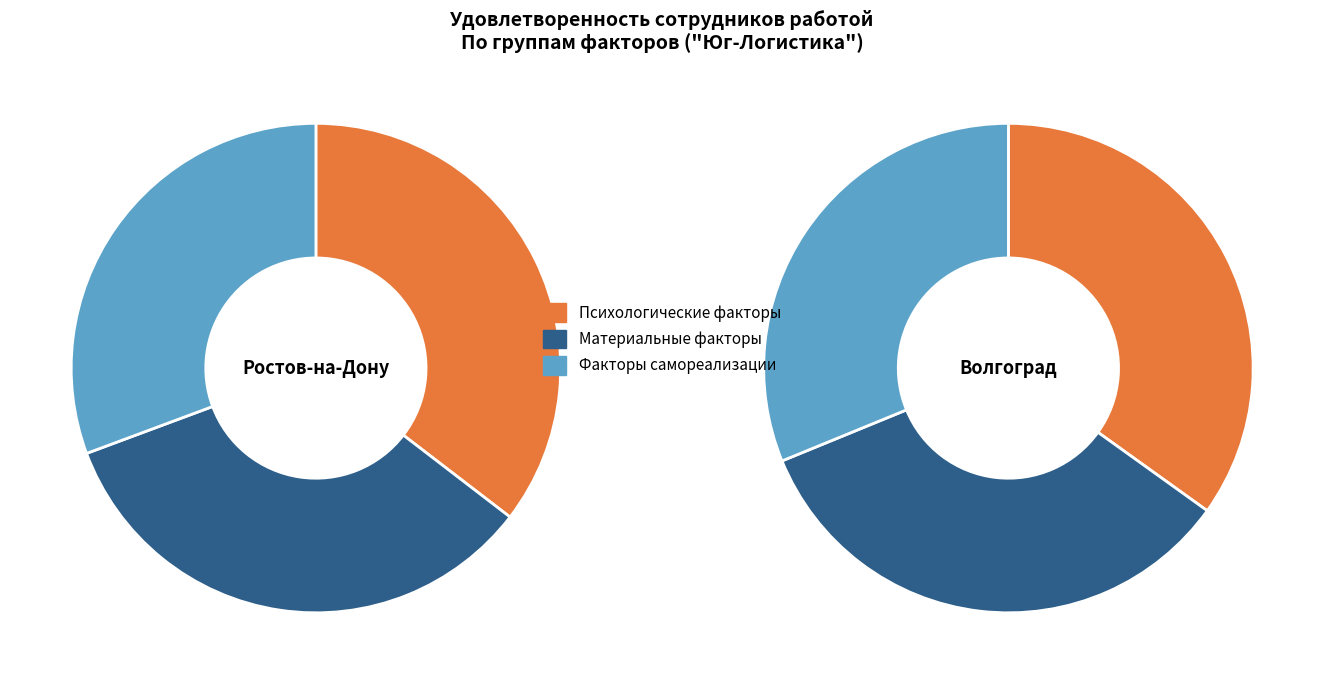

Do Психологические факторы and Факторы самореализации together represent more than half of the pie?

Yes